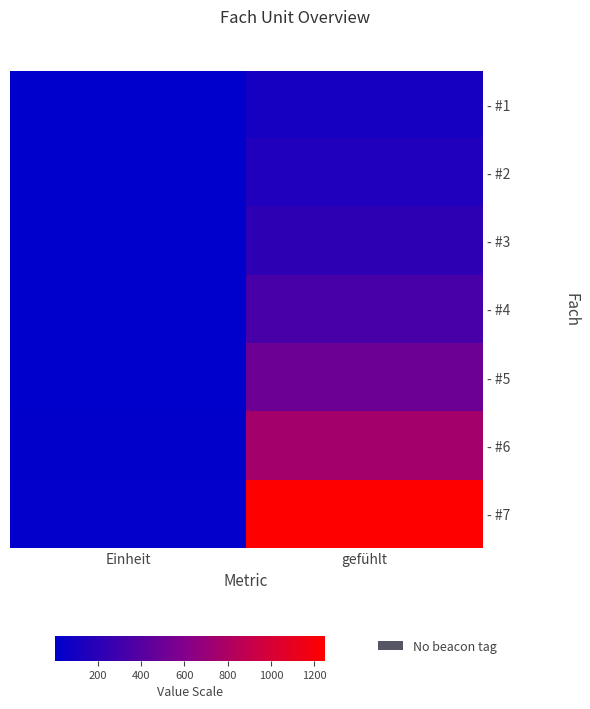

What is the greatest value displayed?

1250.0